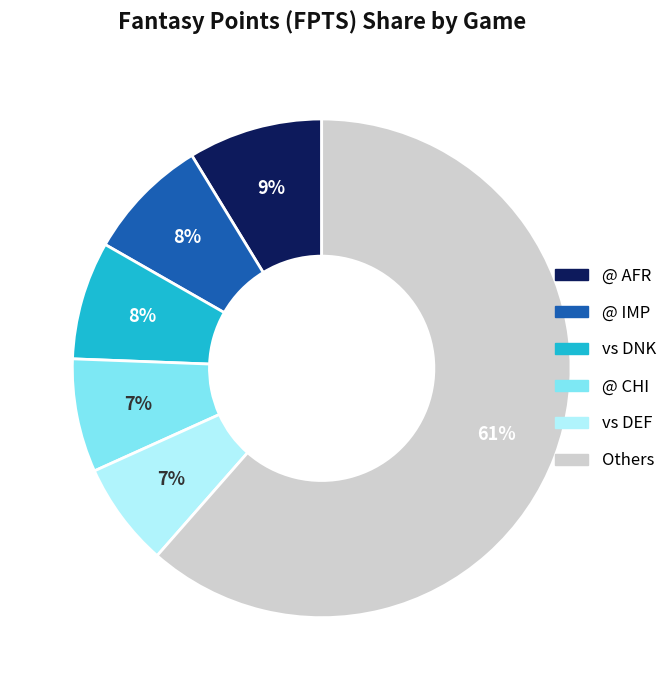

To the nearest percent, what percentage of the pie is vs DNK?

8%